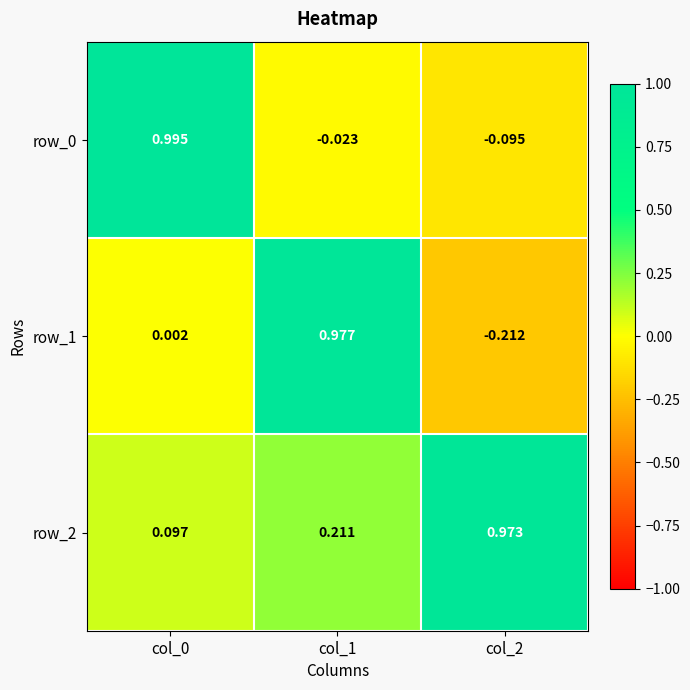

How many distinct data groups are displayed?

3